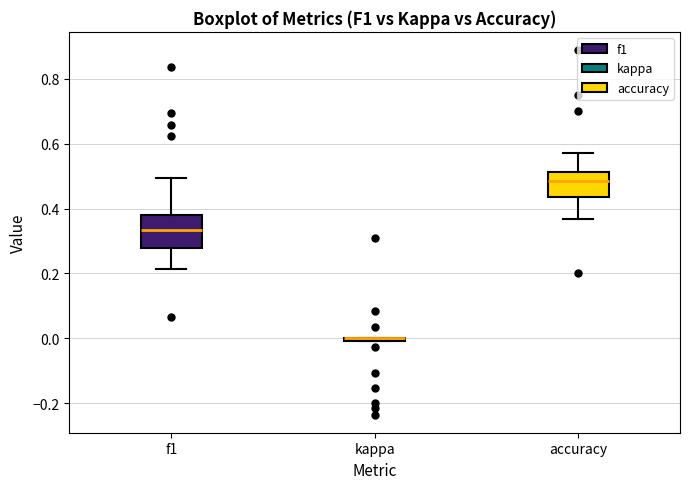

Reading left to right, transcribe this box plot: for each box, give where its median line is, the range the box spans, and where its two whiskers end, as read against the y-axis. The values are not printed on the chart, so give them approximately, as read against the axis.

f1: median 0.34, box 0.28 to 0.38, whiskers 0.22 to 0.50
kappa: box collapsed to a line at 0.00, whiskers 0.00 to 0.00
accuracy: median 0.48, box 0.44 to 0.52, whiskers 0.36 to 0.58